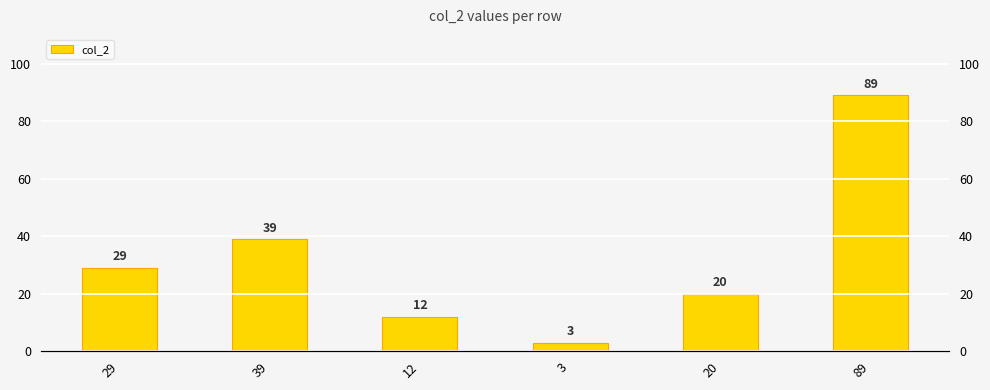

What is the approximate value at 20, to the nearest 10?

20